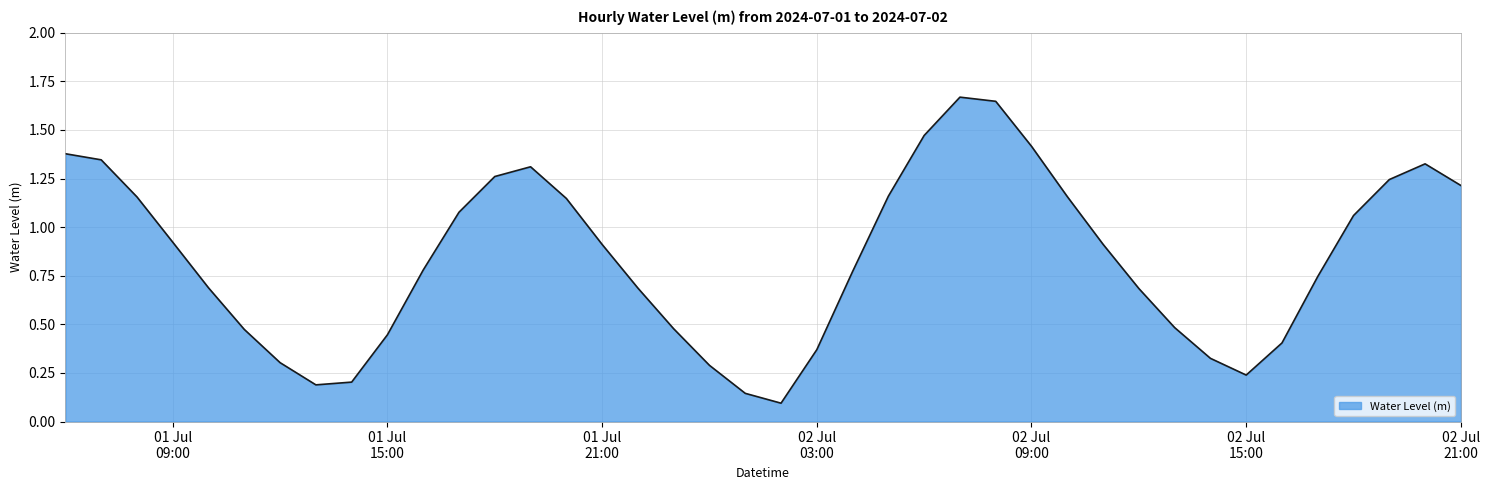

What is the label of the 19th point from the left?

2024-07-02 00:00:00